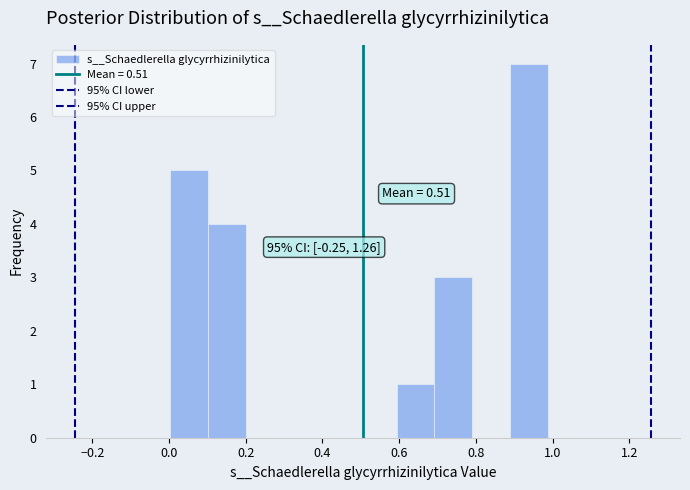

Which range on the x-axis has the tallest bar?

0.88 to 0.98